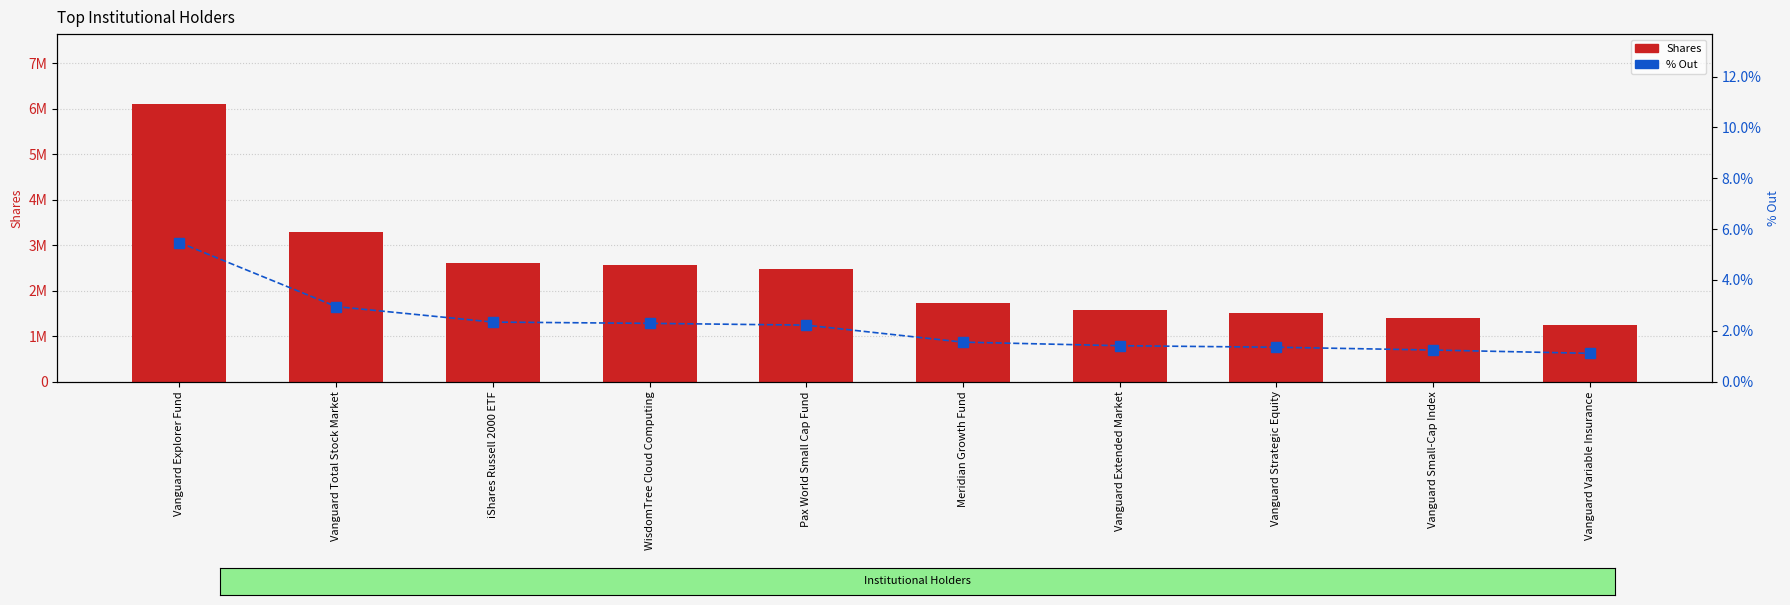

What is the average value of the % Out series?

2.2